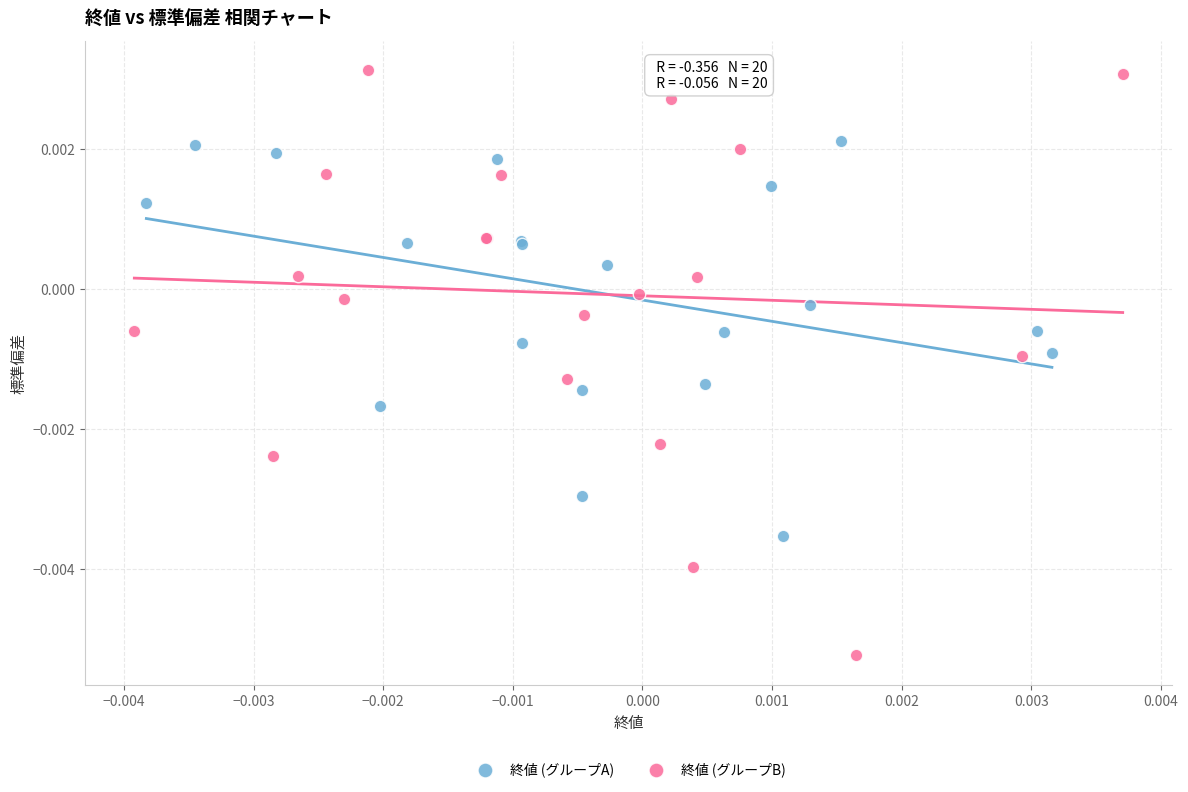

Which series has the widest spread of Y values?

終値 (グループB)